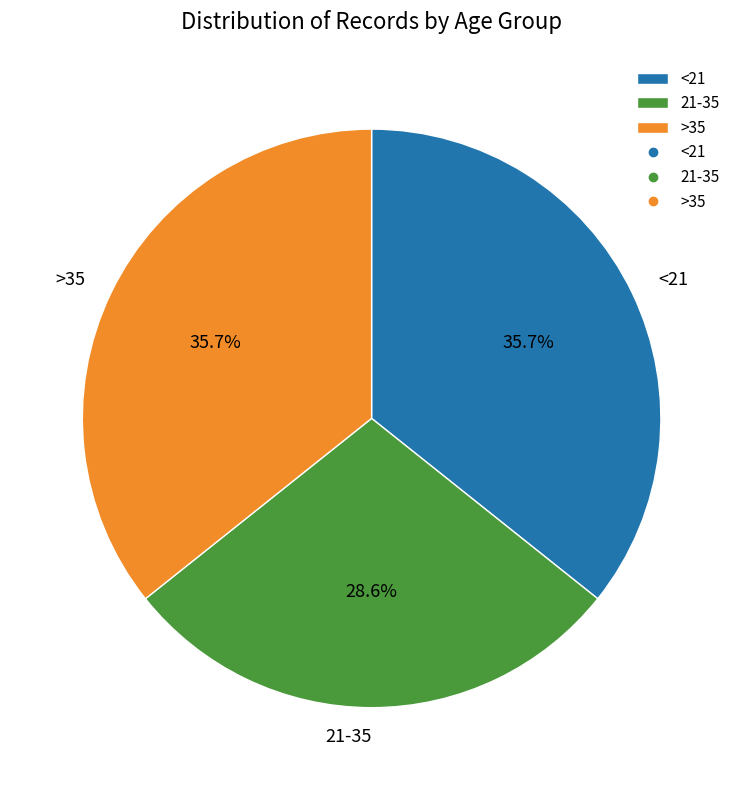

What is the total percentage of >35 and <21?

71.4%